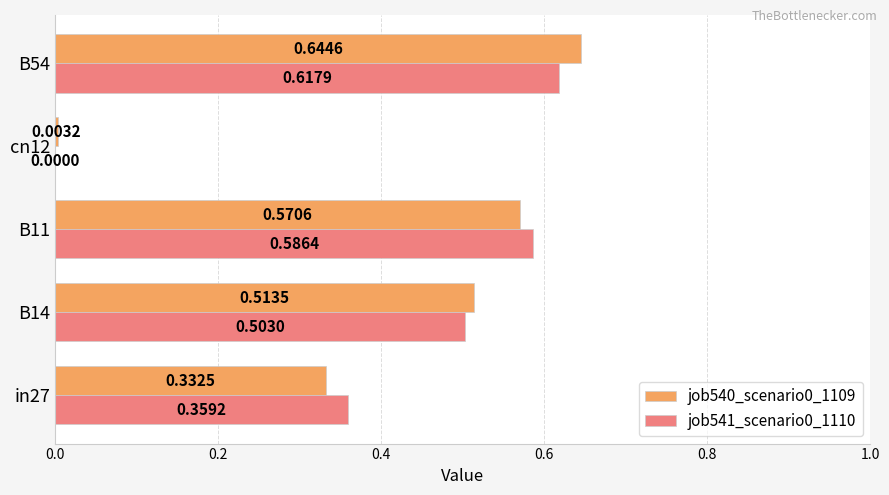

What is the sum of the job540_scenario0_1109 values at B11 and in27?

0.9